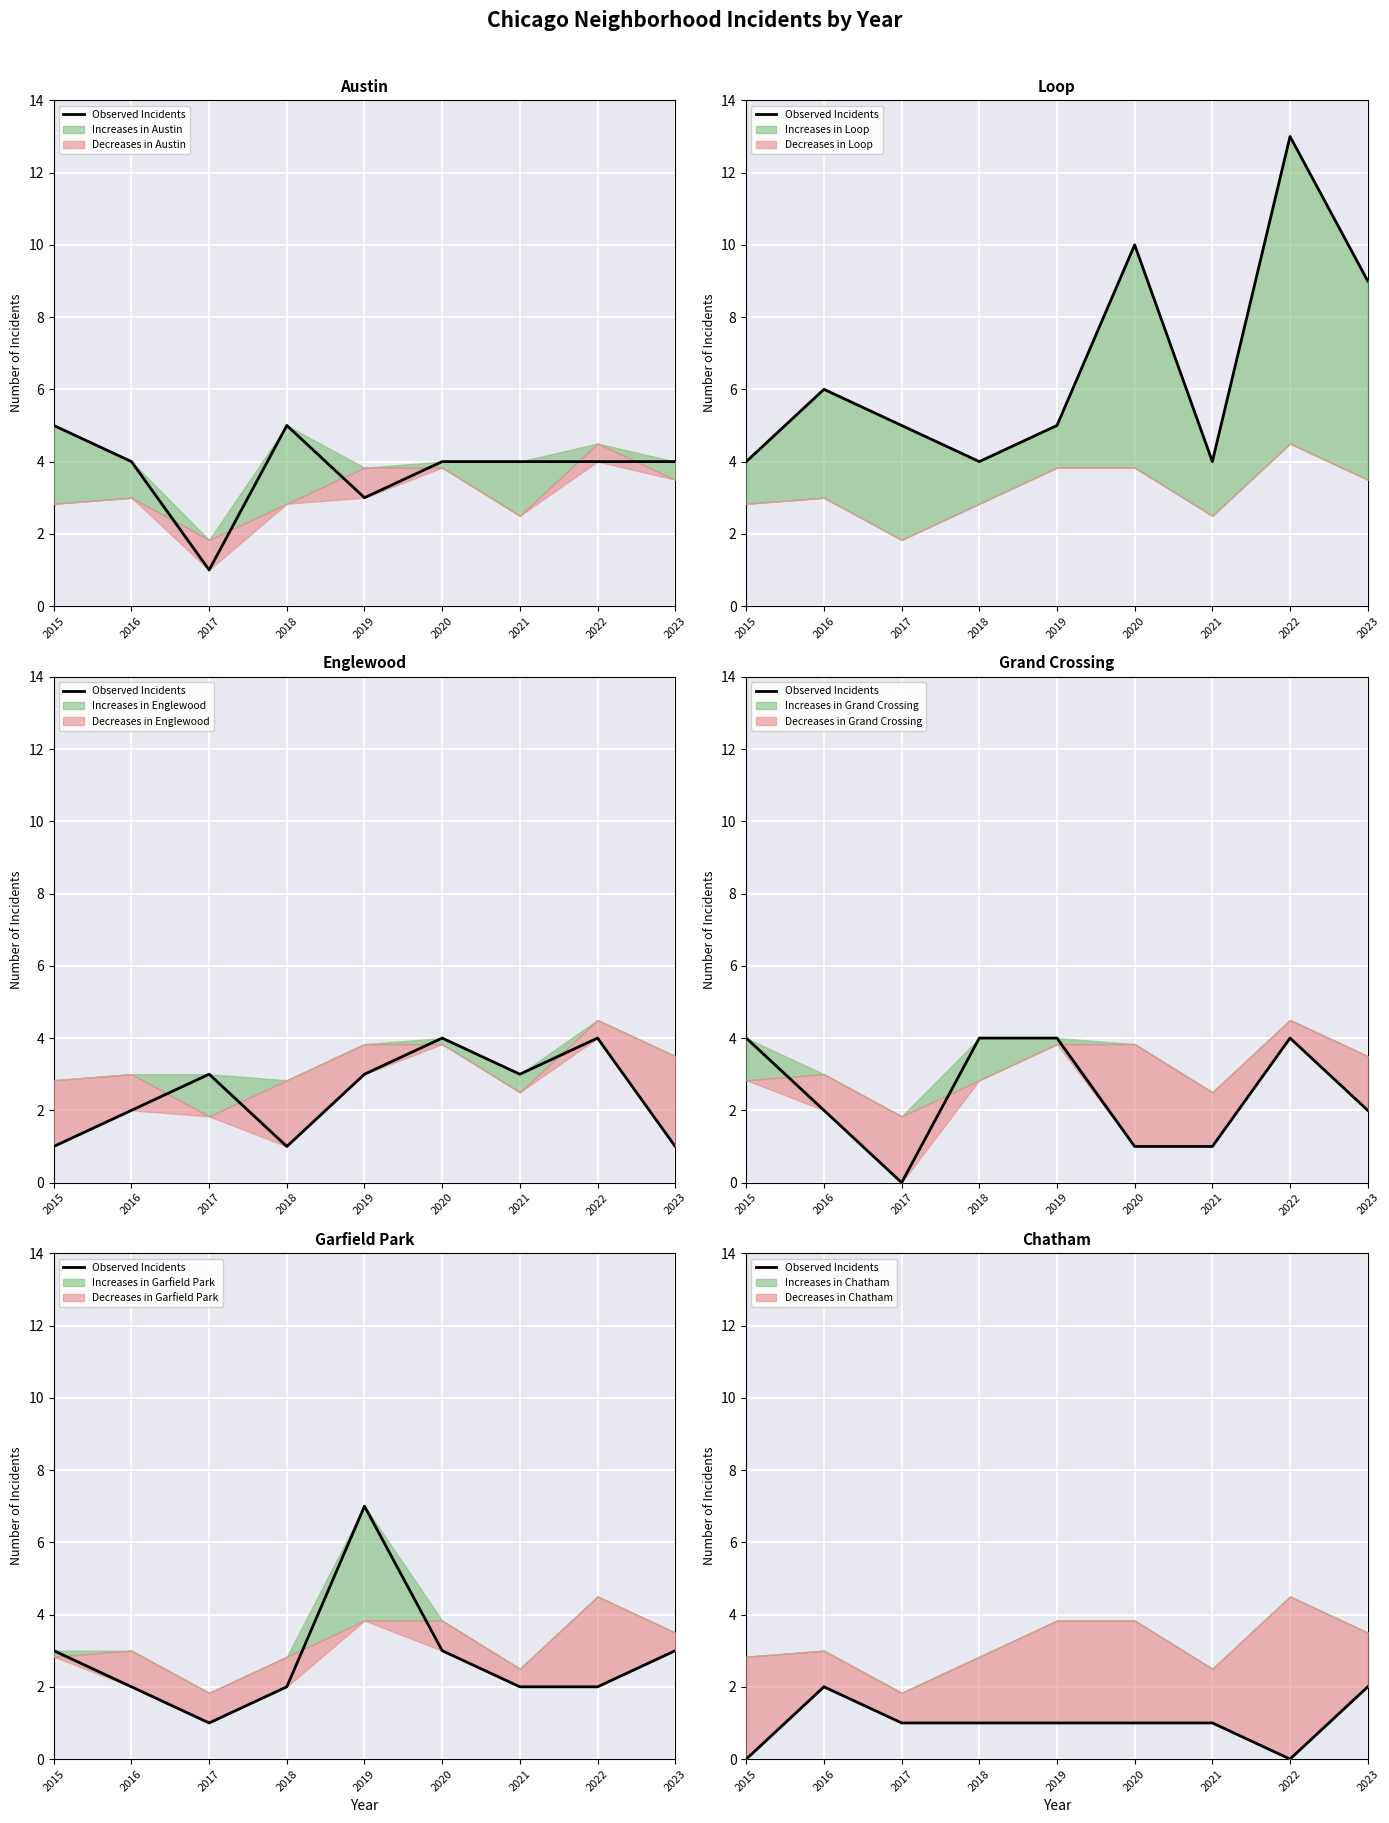

What is the average value?

1